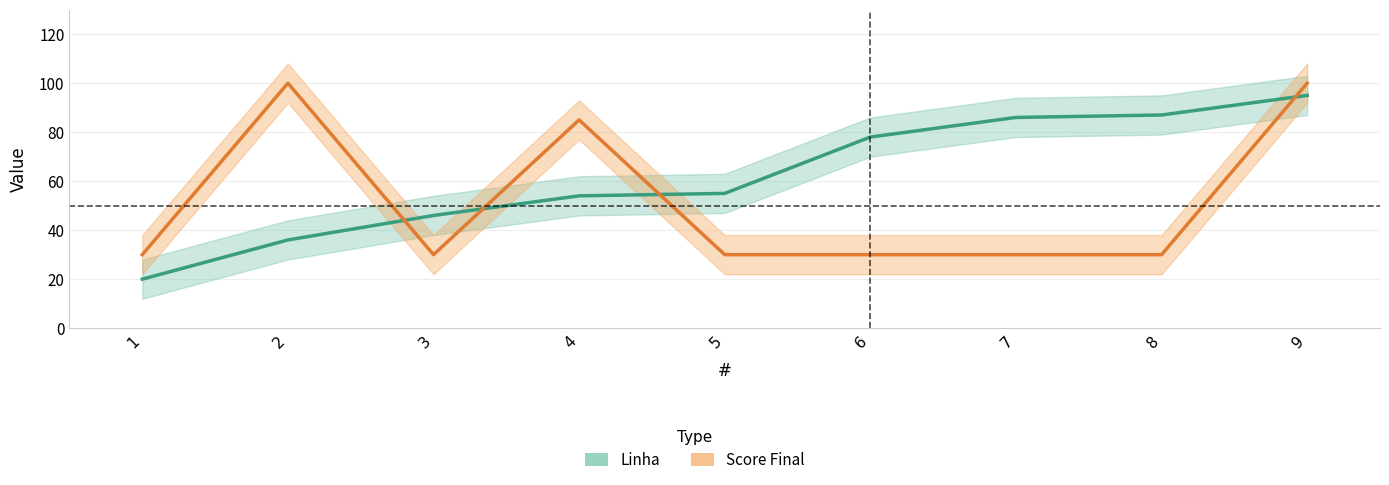

What is the value of the Linha point at the 2nd from the left?

36